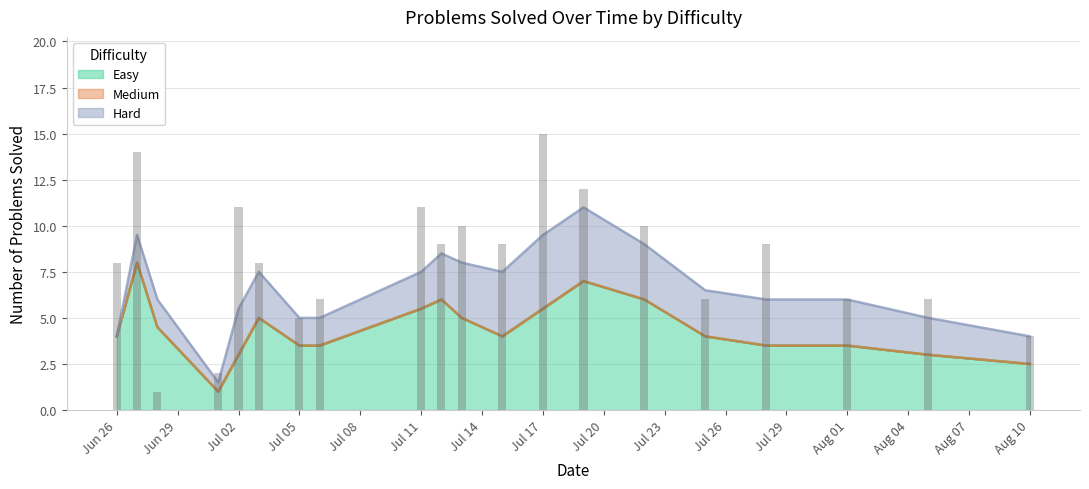

What is the difference between the Medium values at 2019-07-19 and 2019-07-06?

2